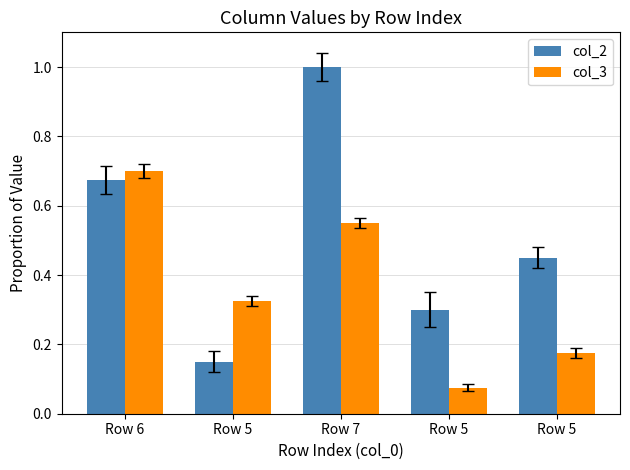

What is the difference between the maximum and second lowest values in the col_2 series?

0.7